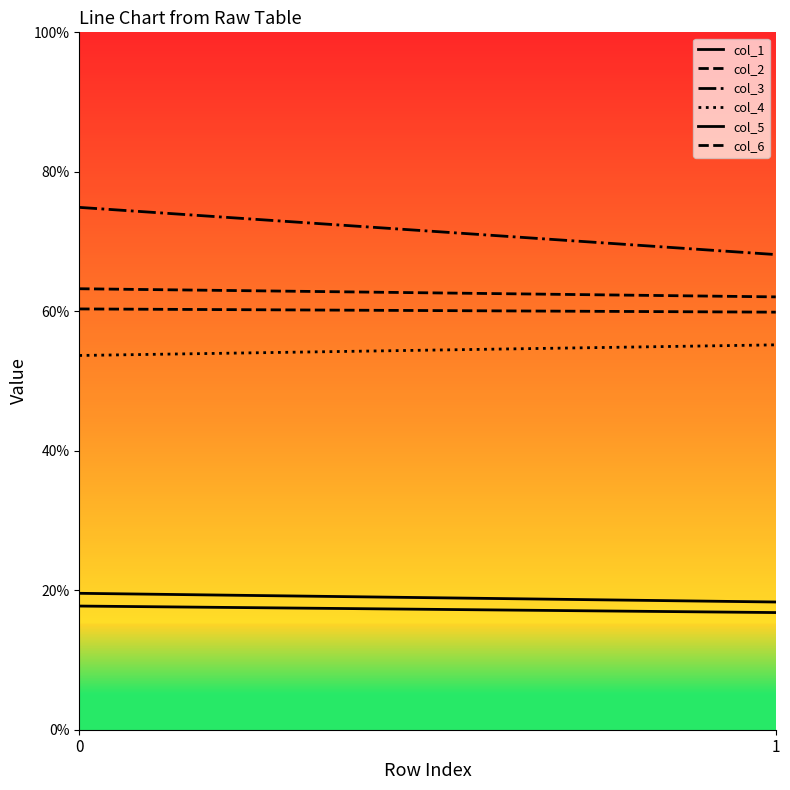

Rank the series by their maximum value, from highest to lowest.

col_3, col_2, col_6, col_4, col_5, col_1